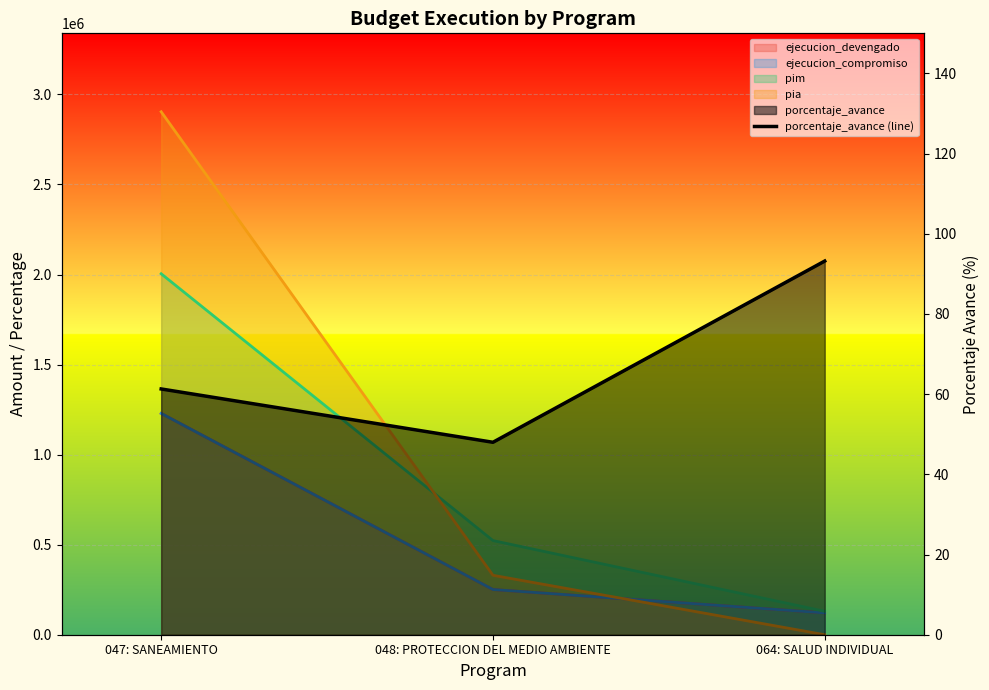

What is the ratio of the value at 064: SALUD INDIVIDUAL to the value at 047: SANEAMIENTO?

1.5